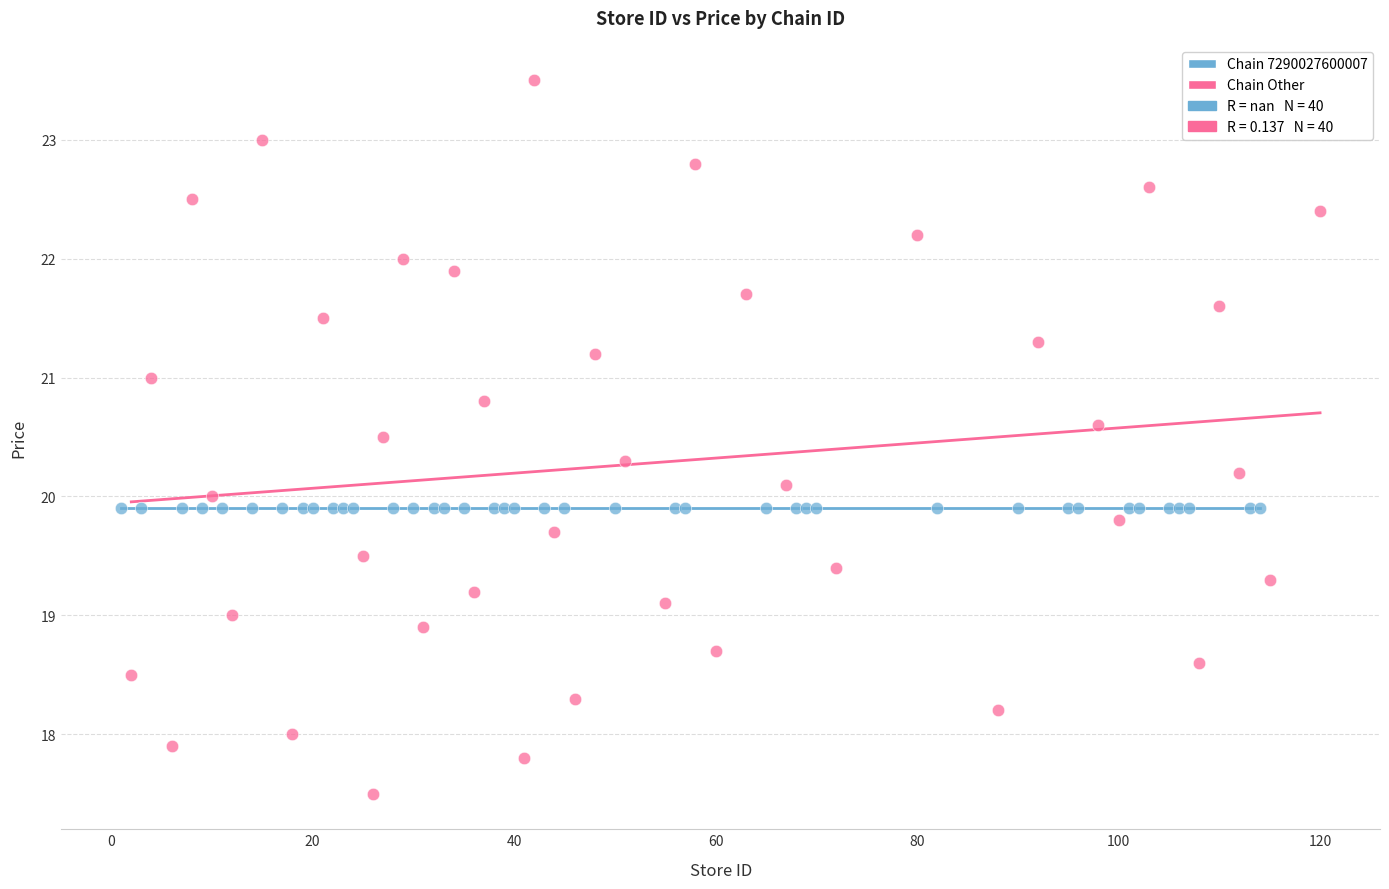

Which series reaches the maximum Y coordinate?

Chain Other